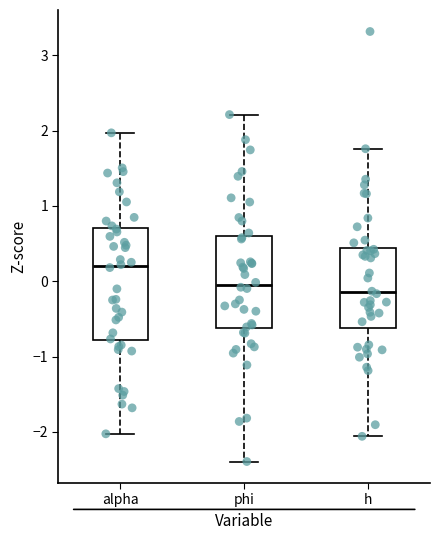

Comparing the boxes themselves (not the whiskers), which one is the tallest?

alpha